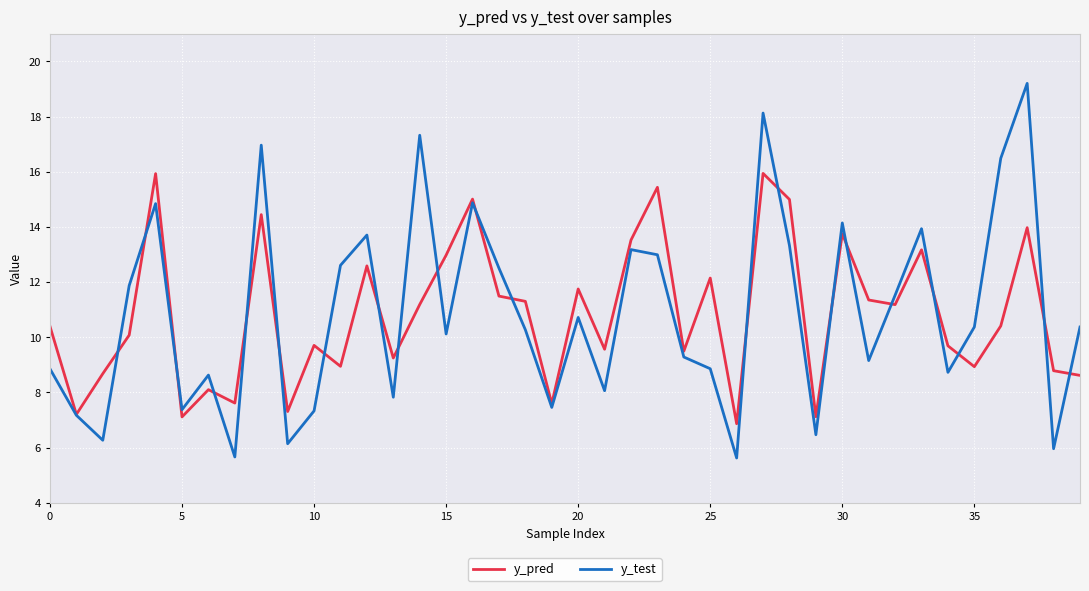

What is the smallest value displayed?

5.6